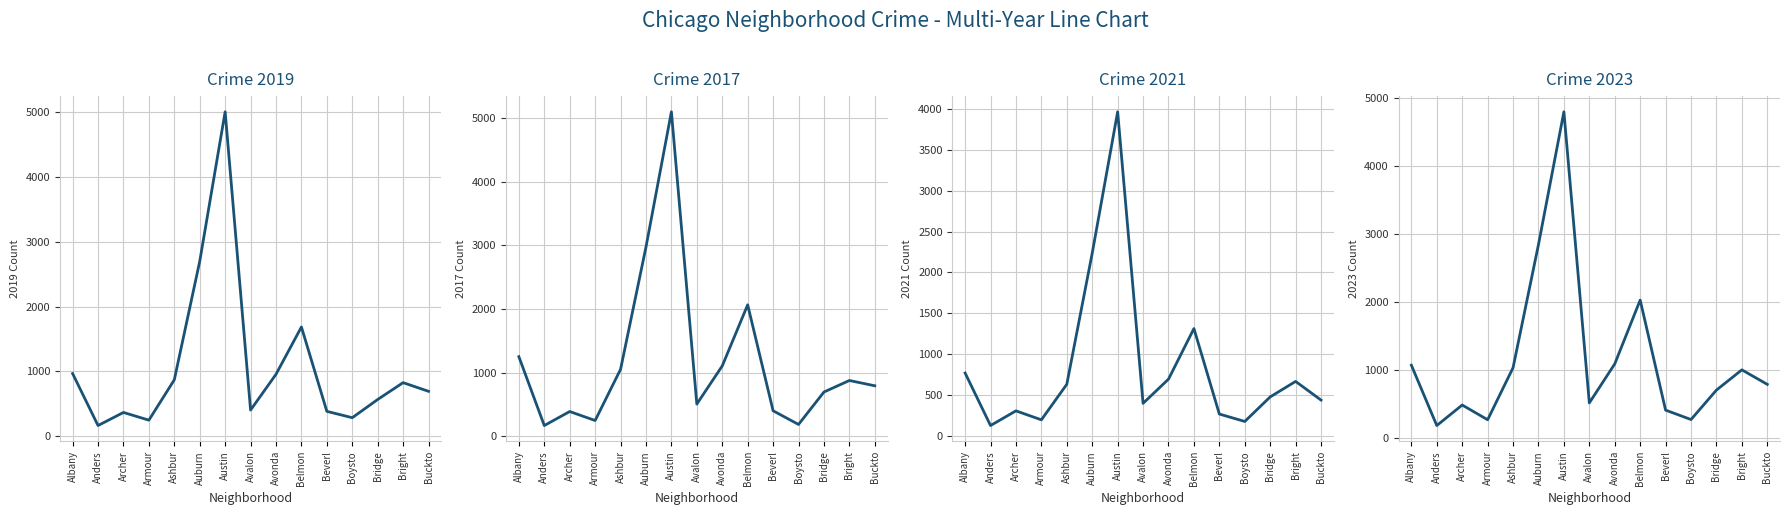

True or false: 2022 and 2017 intersect in this chart.

True